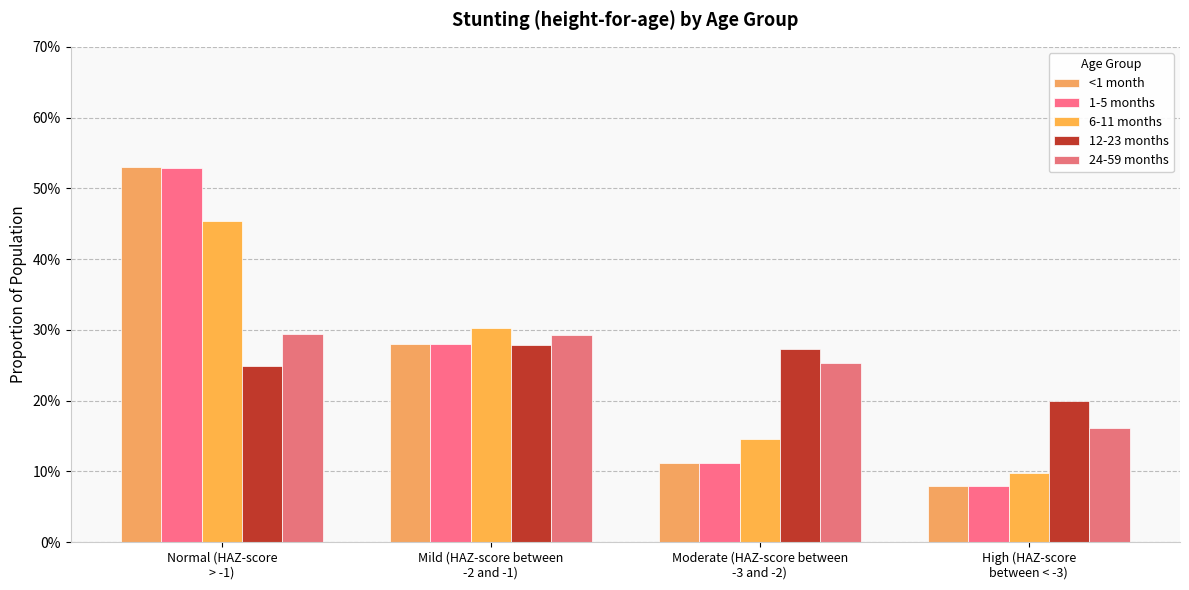

Are the bars grouped side by side (vs. stacked)?

Yes